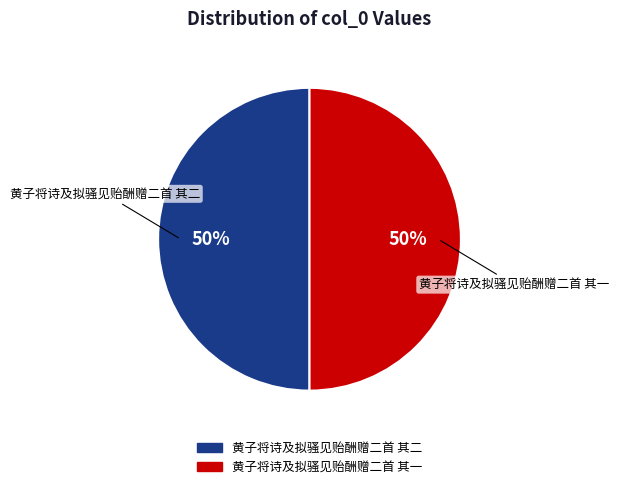

The 黄子将诗及拟骚见贻酬赠二首 其二 slice represents 56% of the pie. True or false?

False